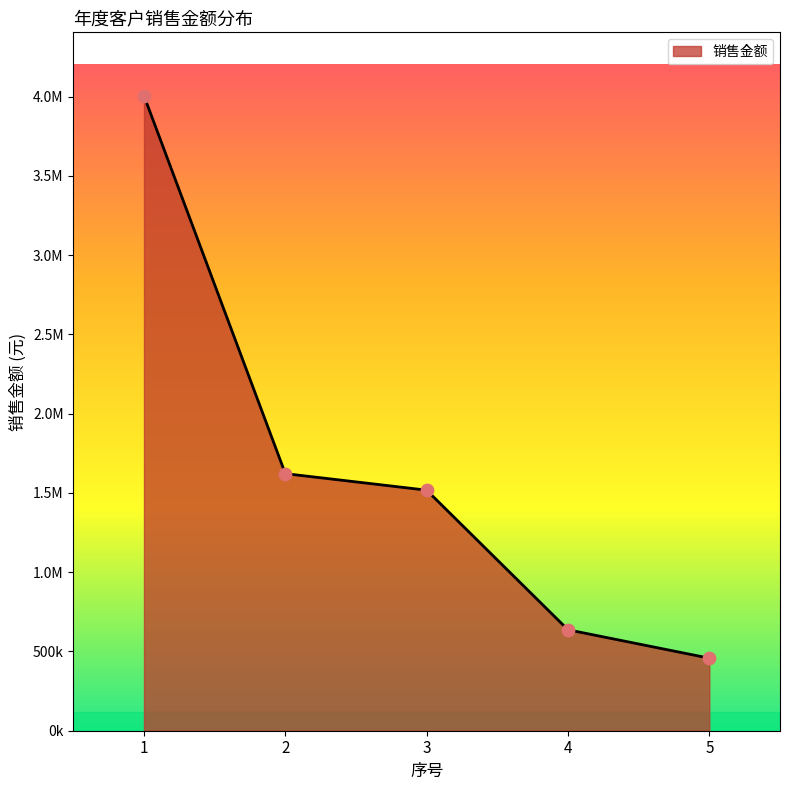

Approximately how many times larger is the value at 3 compared to 2?

0.9